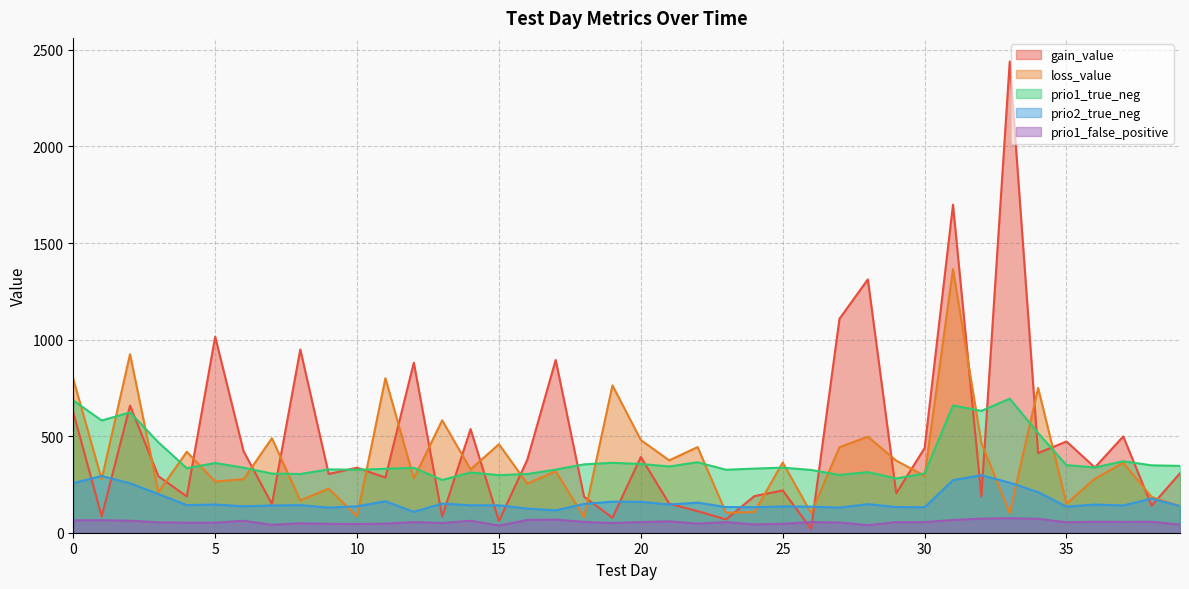

What is the spread (max minus min) of values at 31?

1632.4